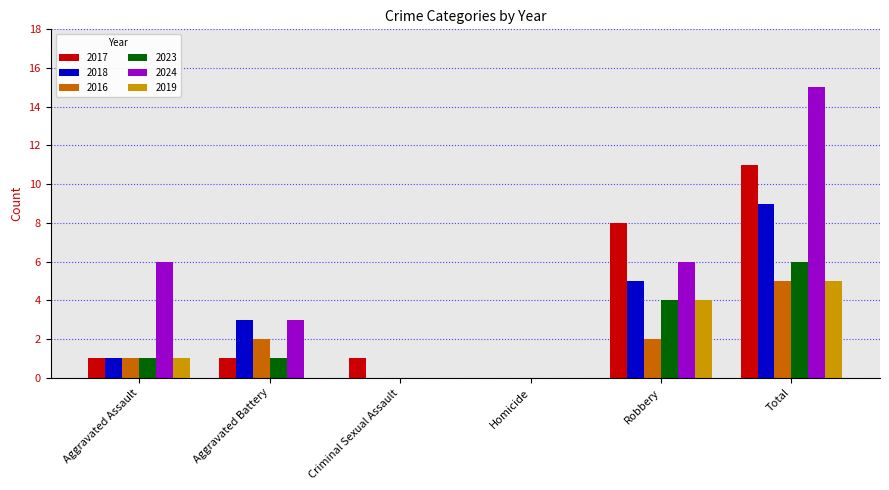

What is the sum of all 2019 values?

10